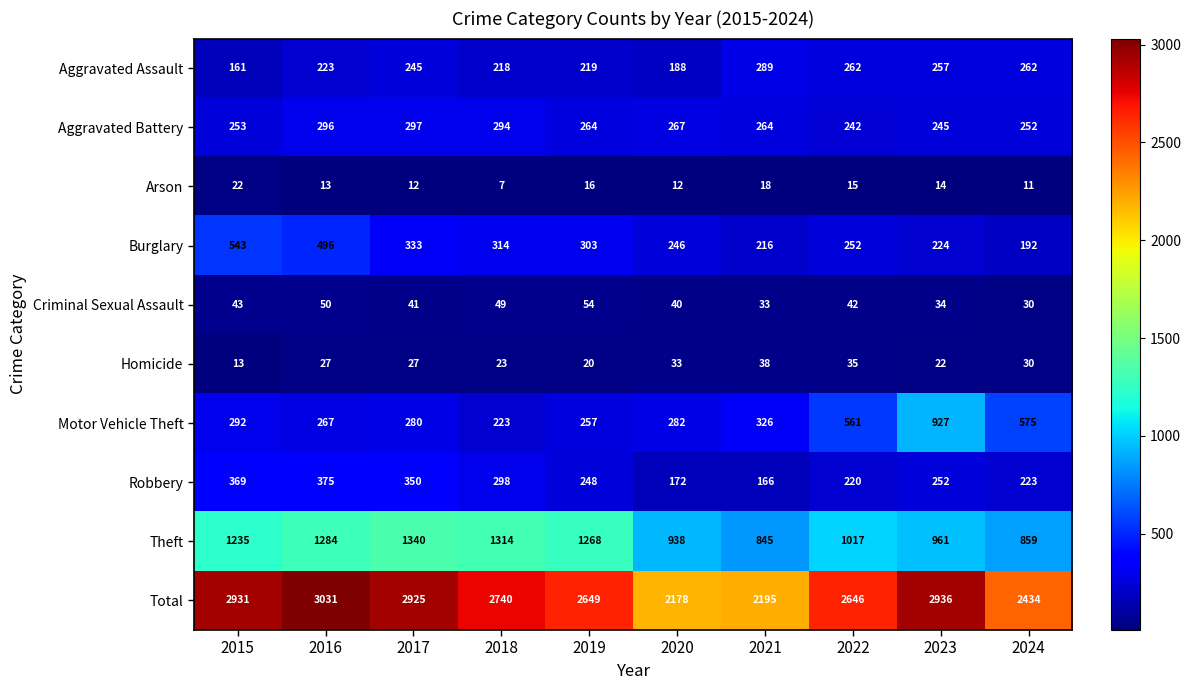

Where is Burglary nearest to the value 367?

2017